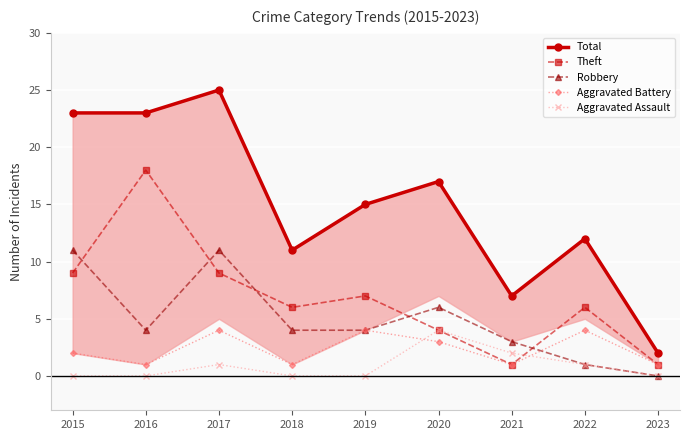

In Total, how many points are lower than both neighbors (excluding endpoints)?

2